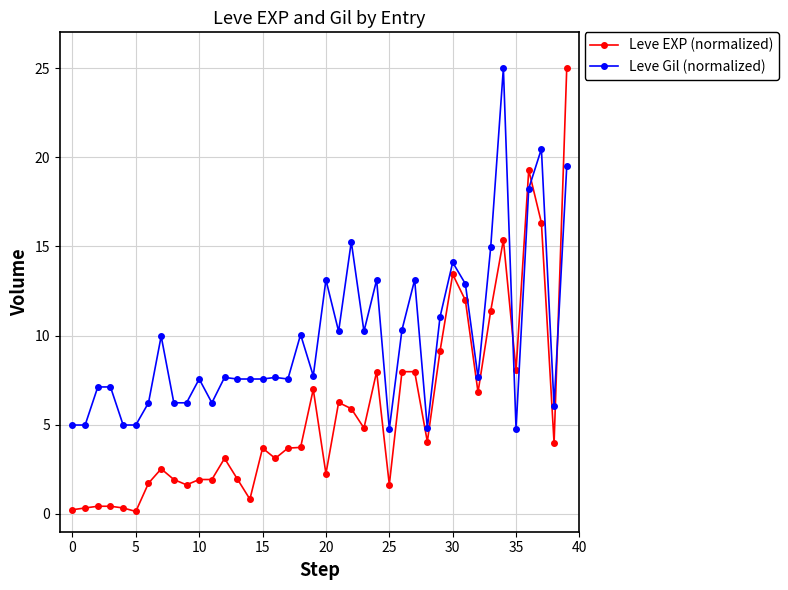

What is the difference between the maximum and minimum values in the Leve EXP (normalized) series?

24.9